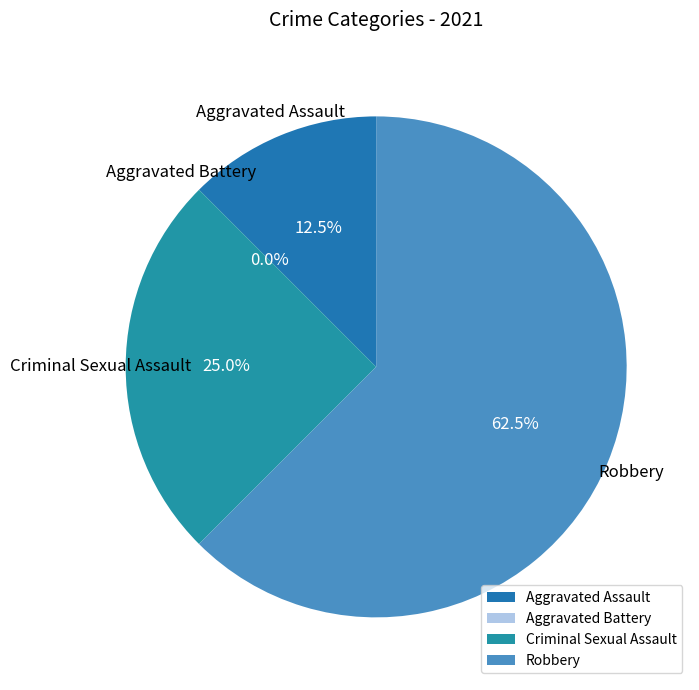

Is the sum of Aggravated Battery and Aggravated Assault greater than half?

No